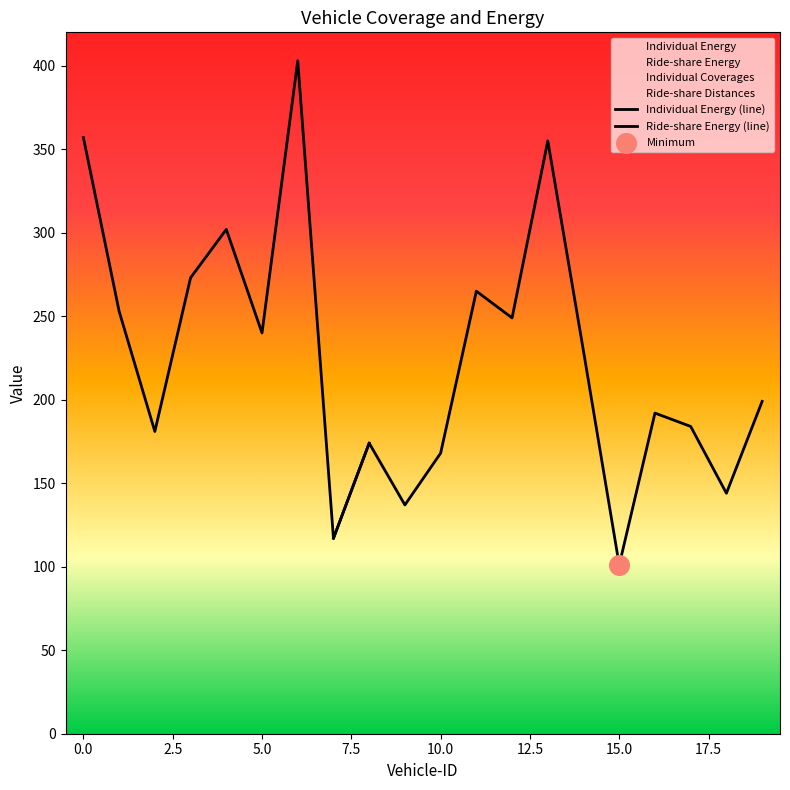

What is the total value across all series at 18?

488